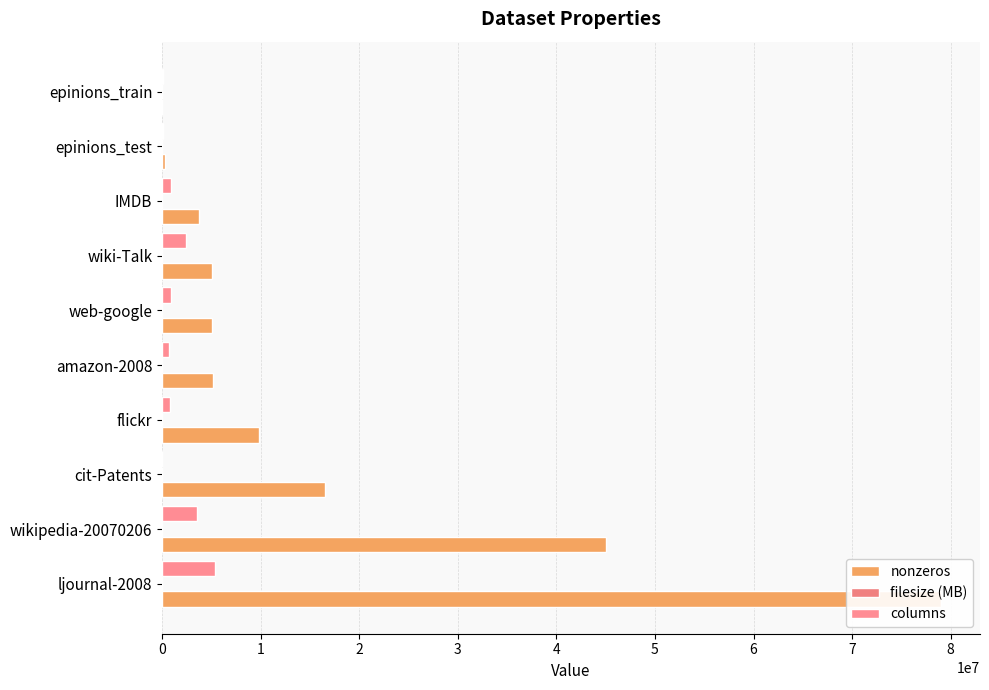

Is it true that columns equals 0 at cit-Patents?

True